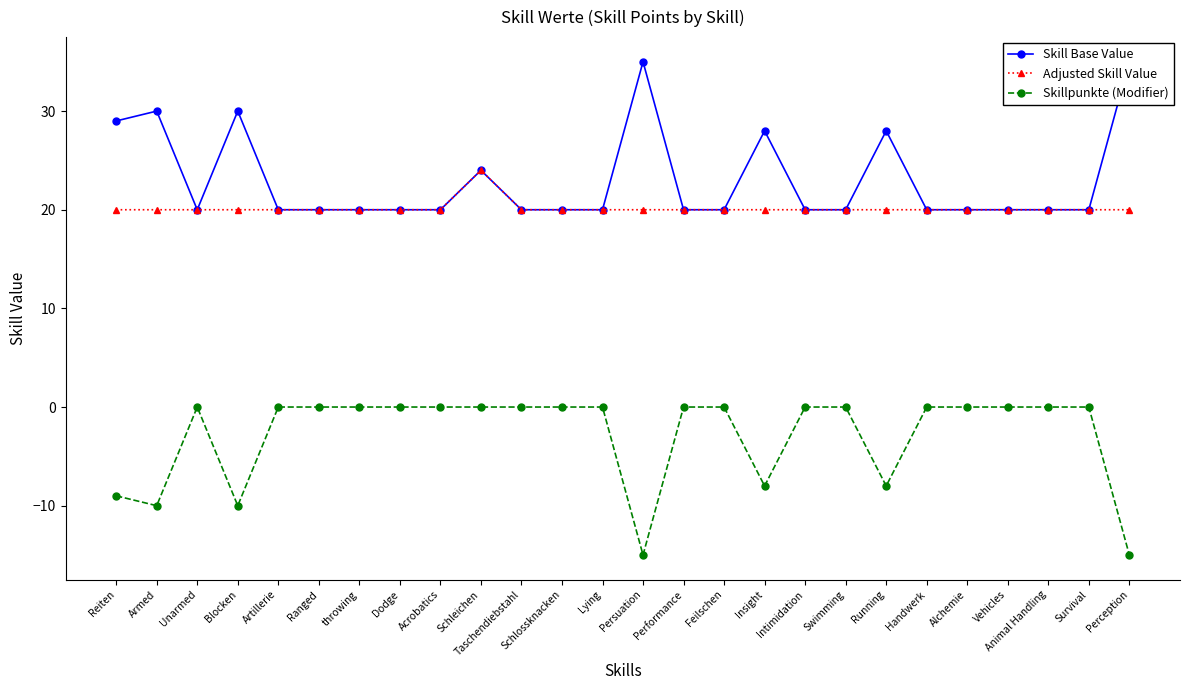

In Adjusted Skill Value, how many points are higher than both neighbors (excluding endpoints)?

1